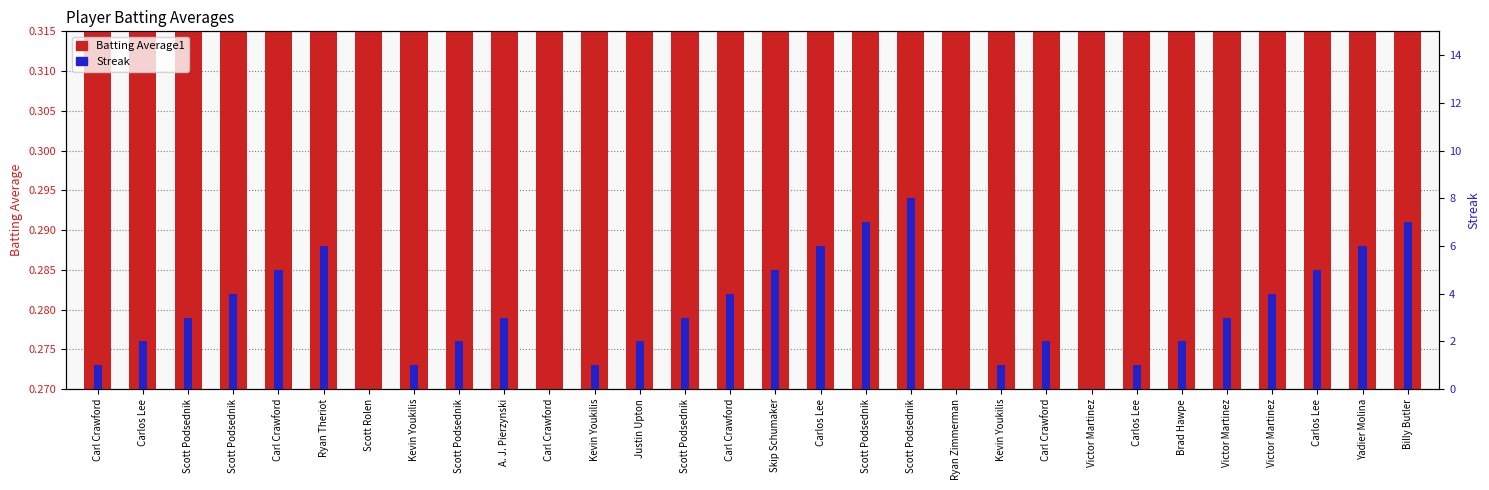

The value of Batting Average1 at Brad Hawpe is 0.3. True or false?

True